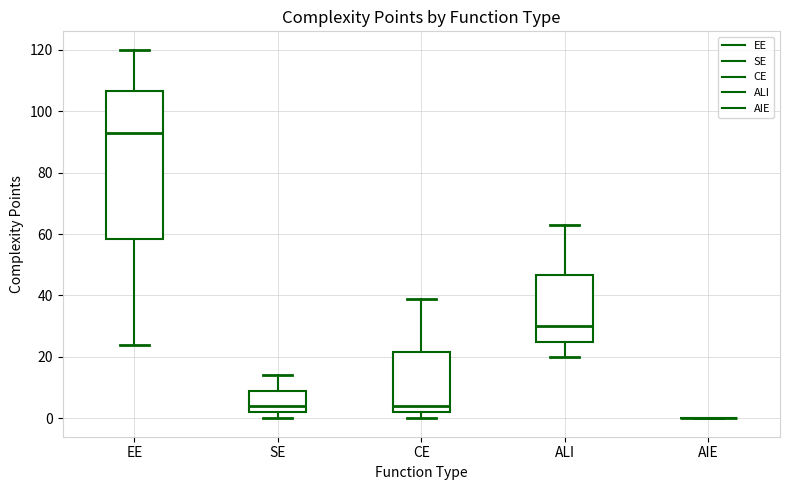

Reading left to right, transcribe this box plot: for each box, give where its median line is, the range the box spans, and where its two whiskers end, as read against the y-axis. The values are not printed on the chart, so give them approximately, as read against the axis.

EE: median 94, box 58 to 106, whiskers 24 to 120
SE: median 4, box 2 to 10, whiskers 0 to 14
CE: median 4, box 2 to 22, whiskers 0 to 40
ALI: median 30, box 26 to 46, whiskers 20 to 64
AIE: box collapsed to a line at 0, whiskers 0 to 0